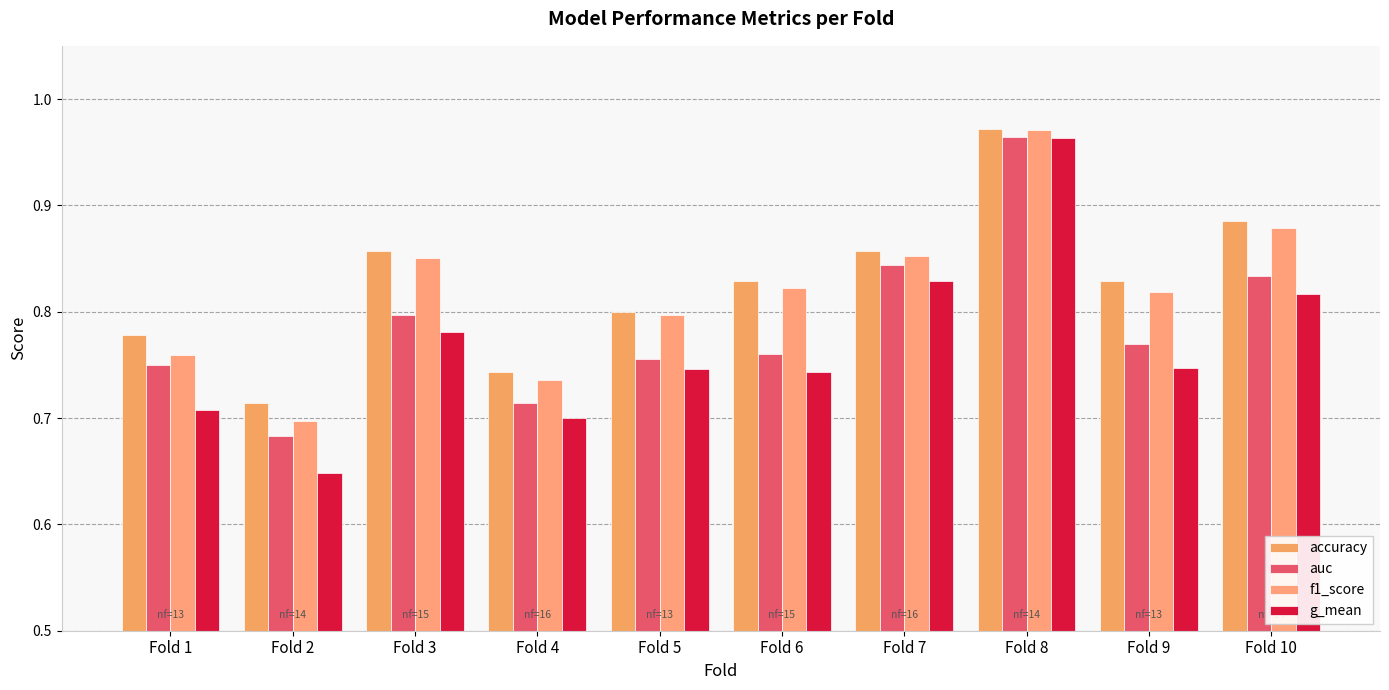

Rank the series at Fold 4 from highest to lowest value.

accuracy, f1_score, auc, g_mean